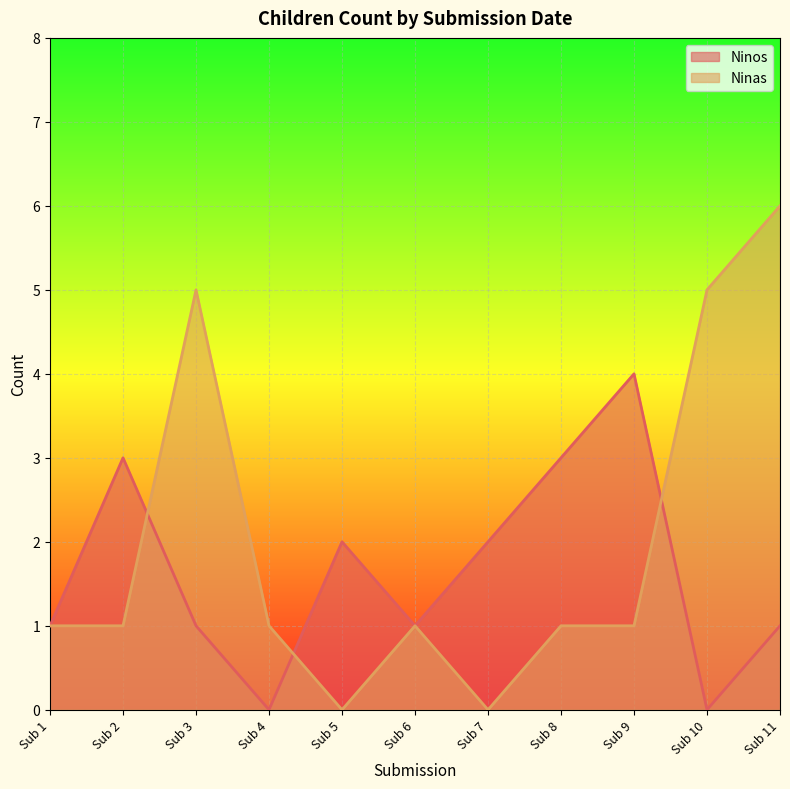

Which label corresponds to the largest value in the chart?

Sub 11